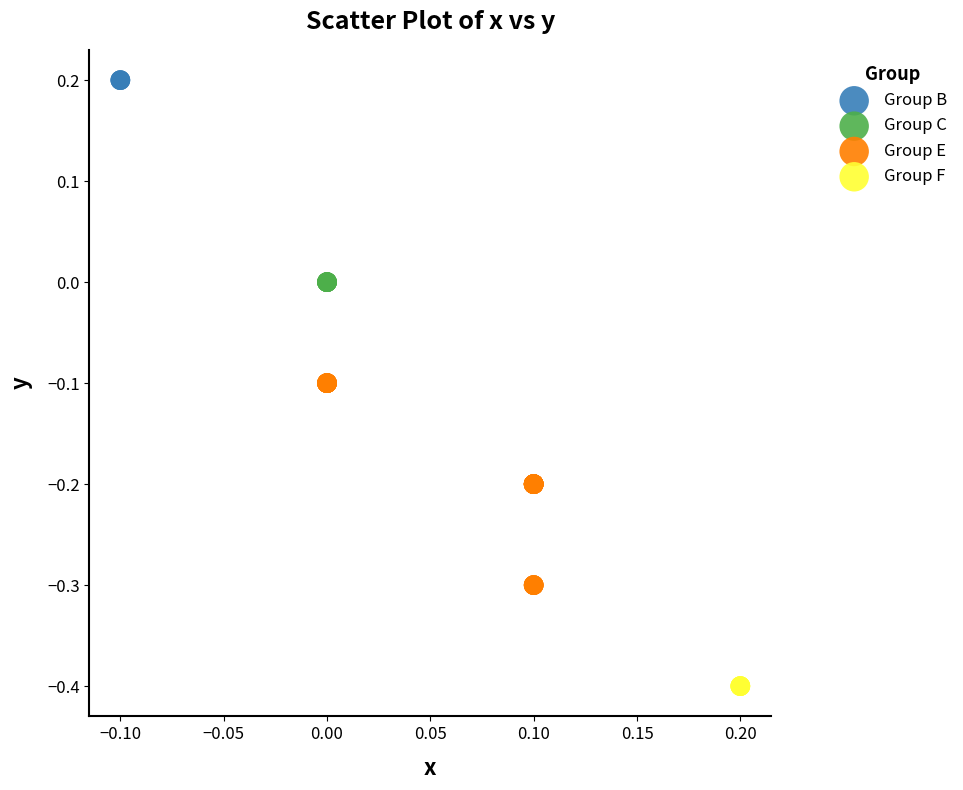

Which series reaches the maximum Y coordinate?

Group B